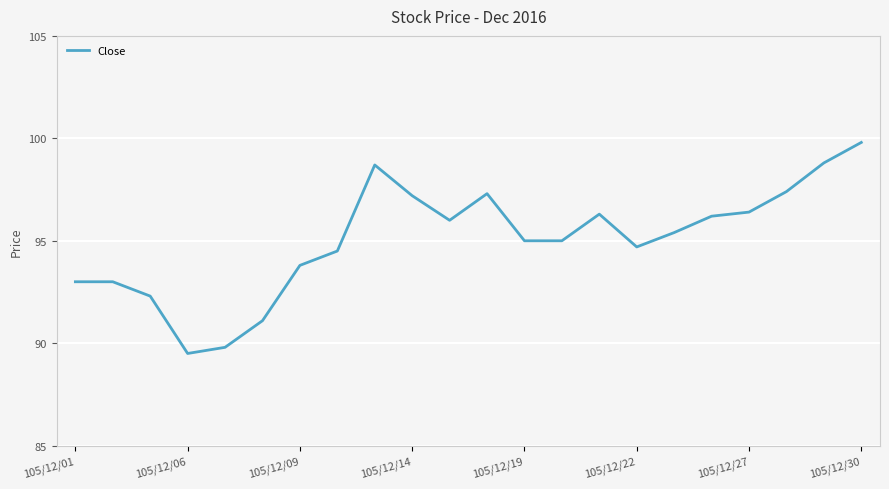

What is the smallest value displayed?

89.5